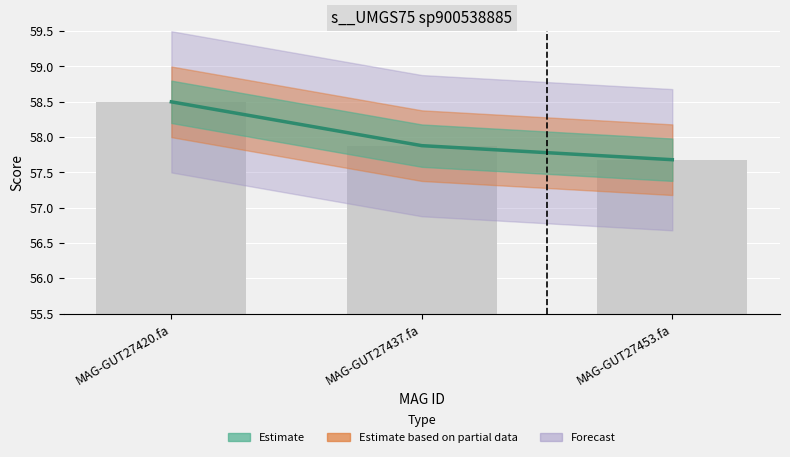

What is the value of the 1-s__UMGS75 sp900538885 bar at the 1st from the left?

58.5